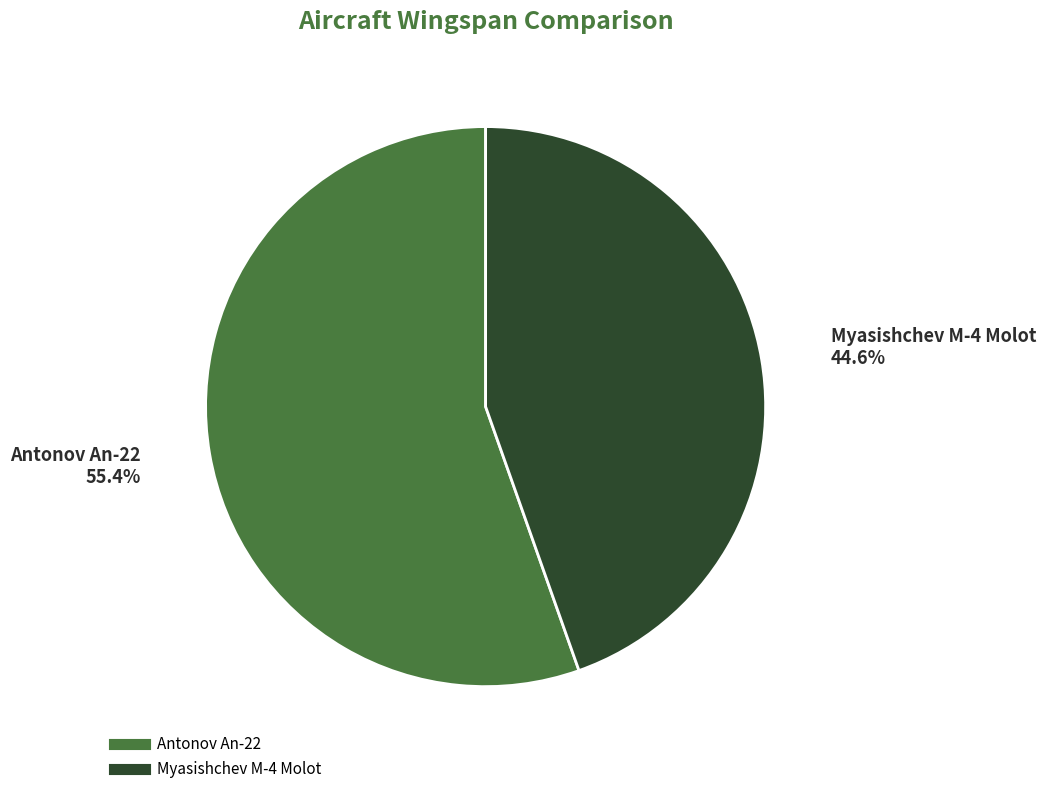

The Myasishchev M-4 Molot slice represents 45% of the pie. True or false?

True